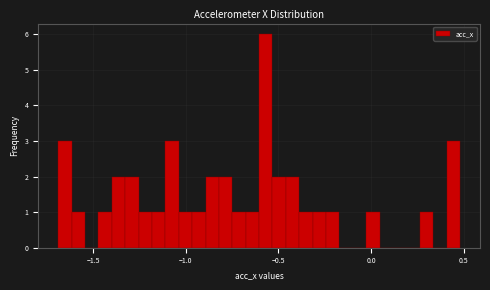

Around what value on the x-axis is the tallest bar? Give the approximate position of its centre, as read against the axis.

-0.55